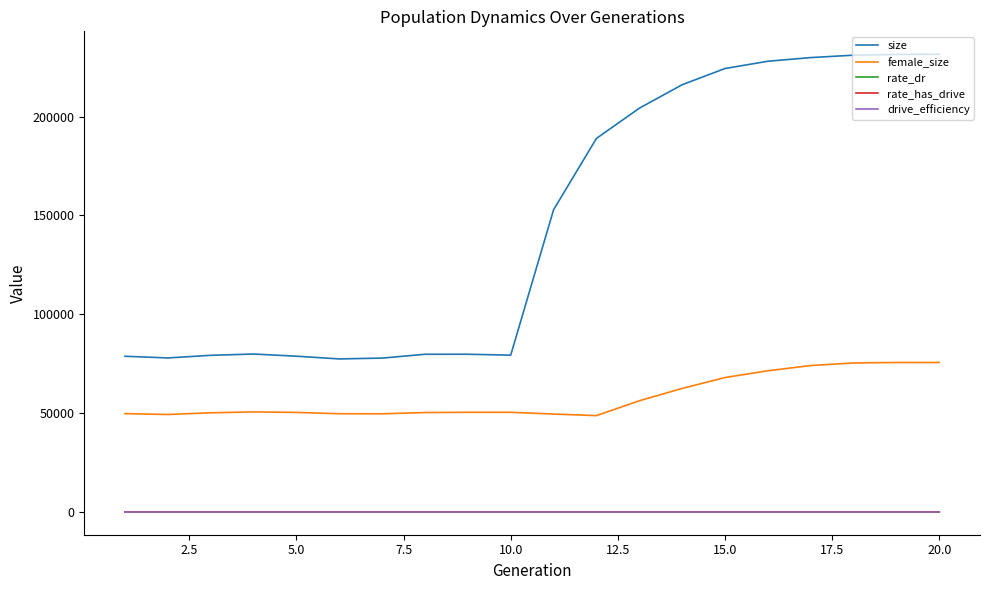

True or false: size and rate_dr cross at least once.

False